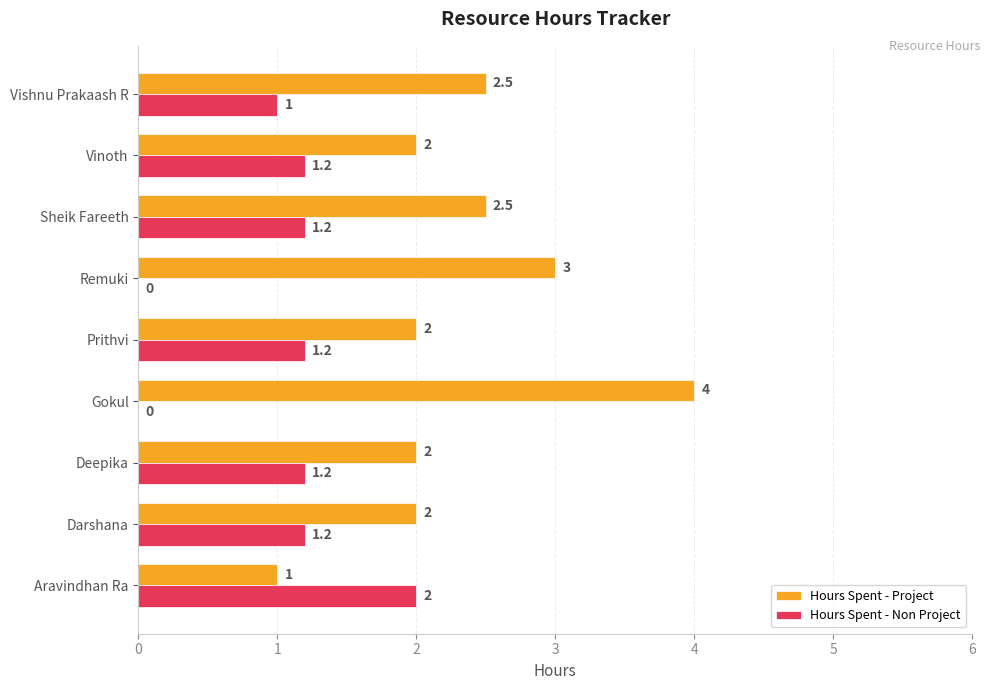

At which category is the sum across all series the highest?

Gokul